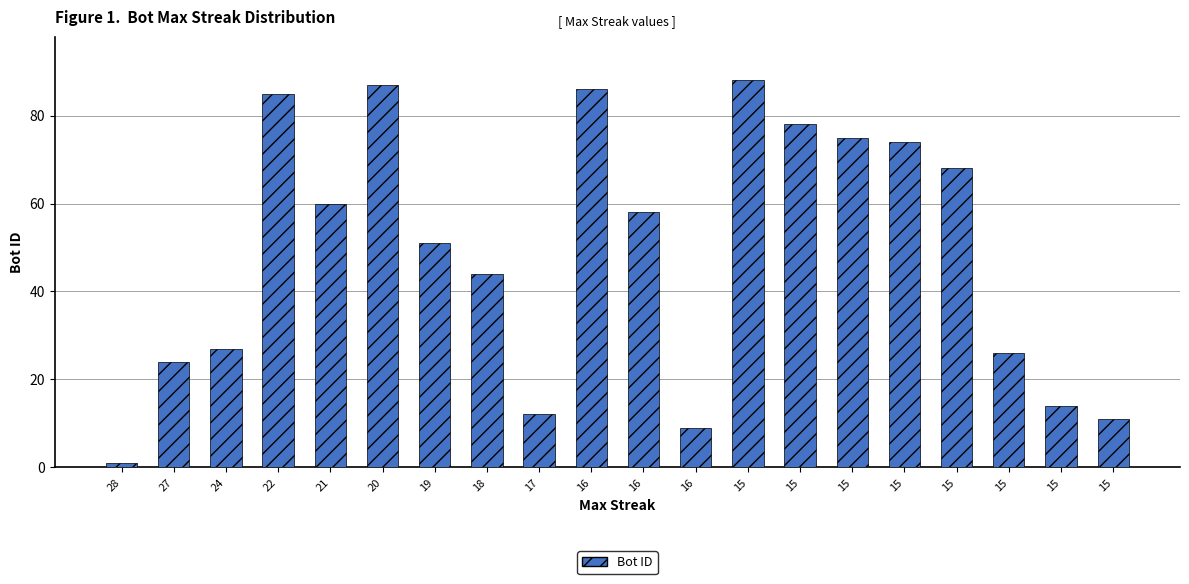

How many data points are less than 58?

10